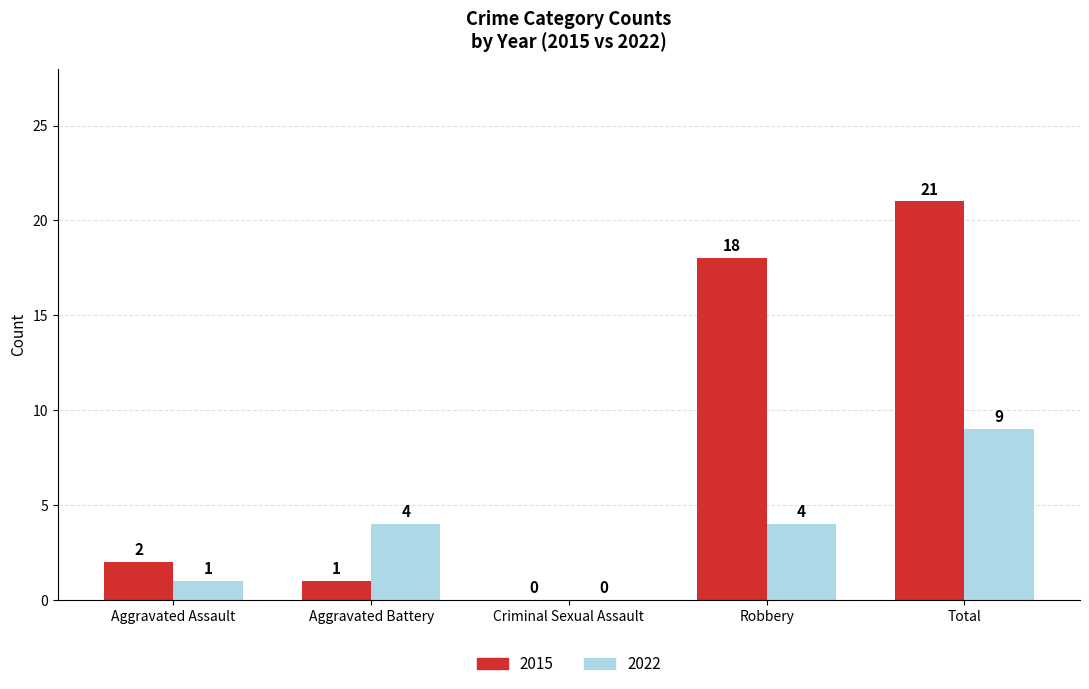

What is the highest value of the 2022 series?

9